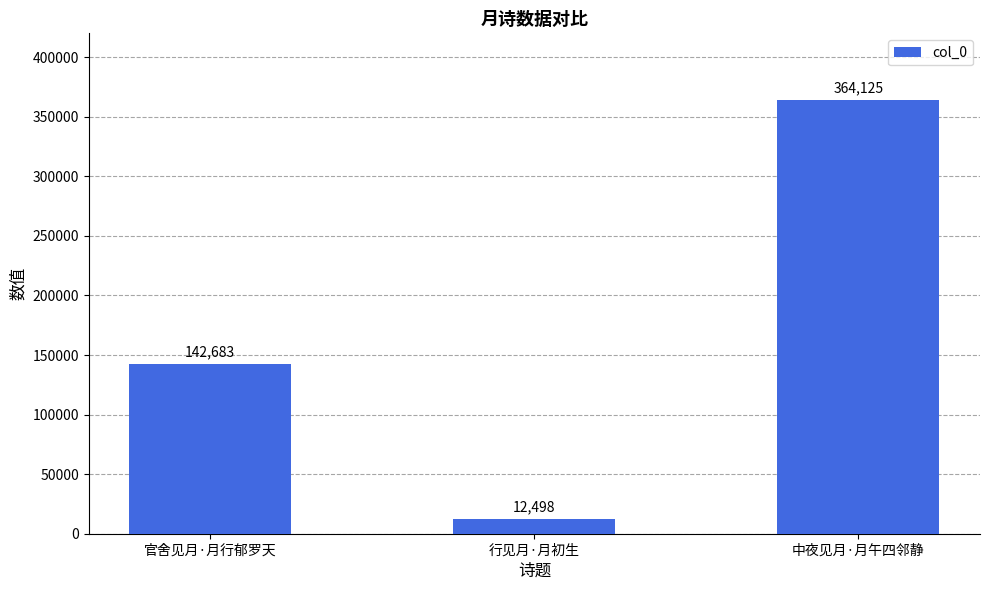

Which label corresponds to the largest value in the chart?

中夜见月·月午四邻静